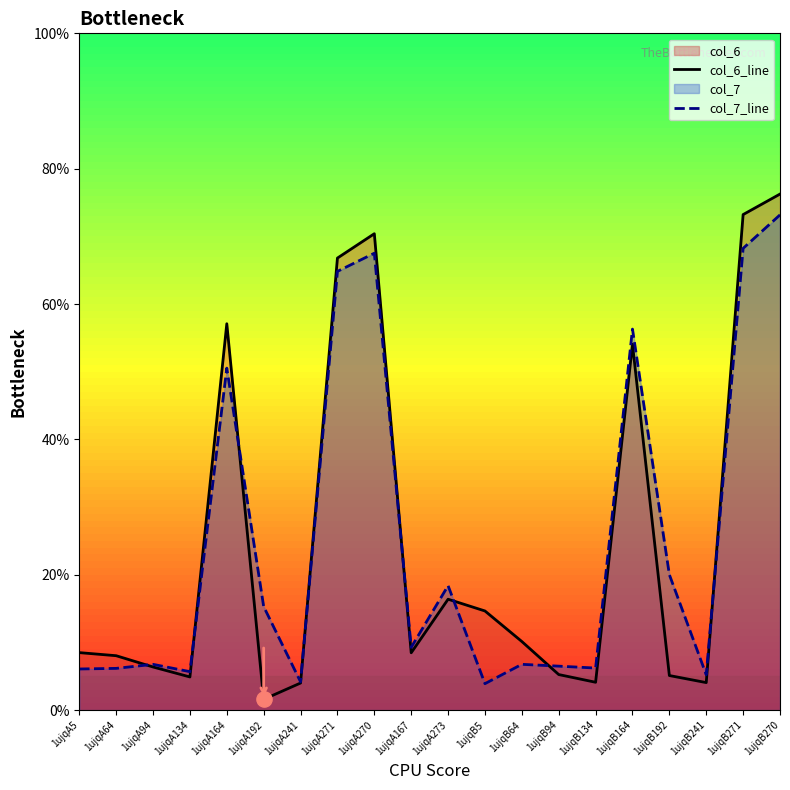

Which series has the widest spread of Y values?

col_6_line